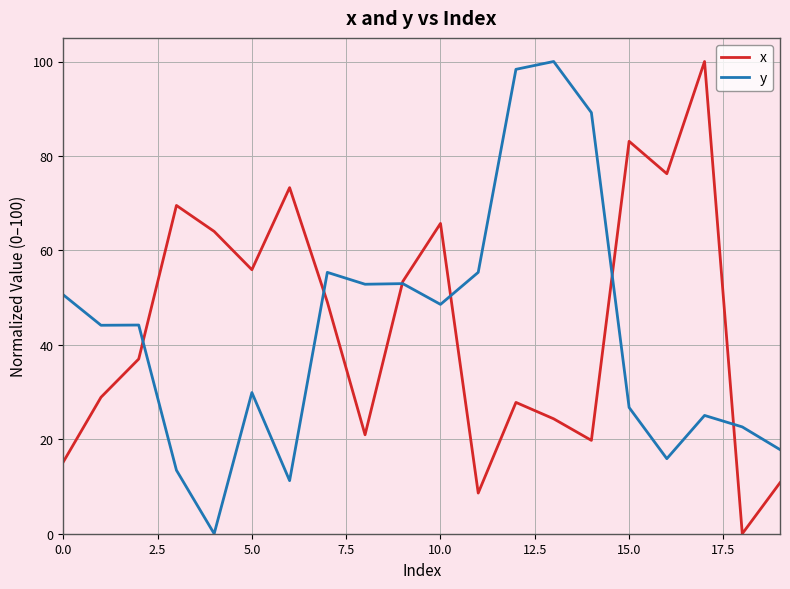

What is the greatest value displayed?

100.0